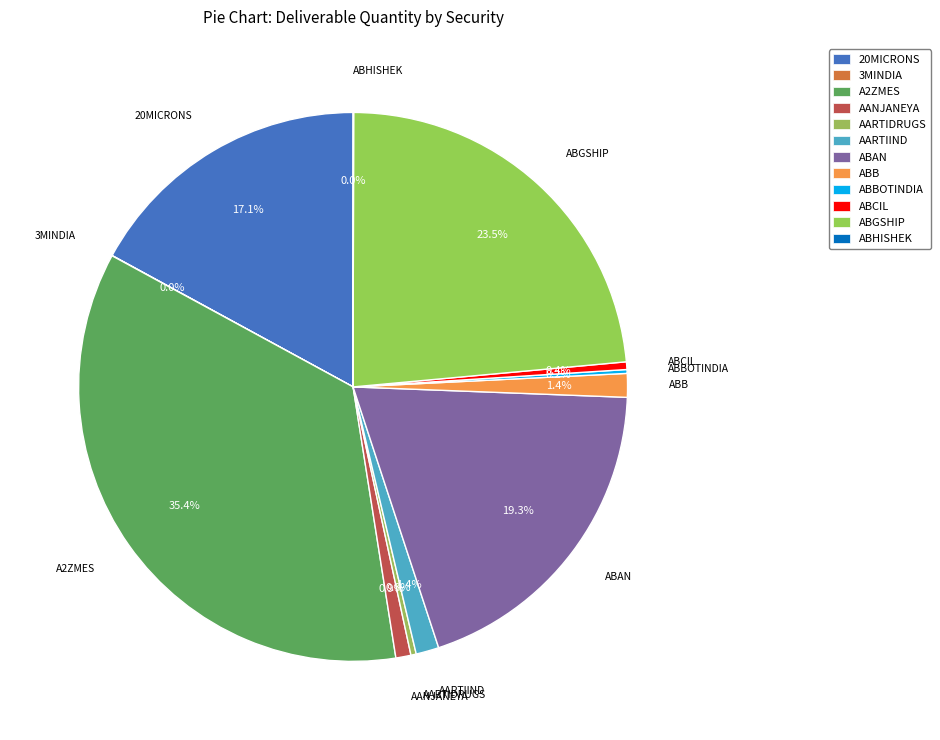

Do ABHISHEK and ABB together represent more than half of the pie?

No